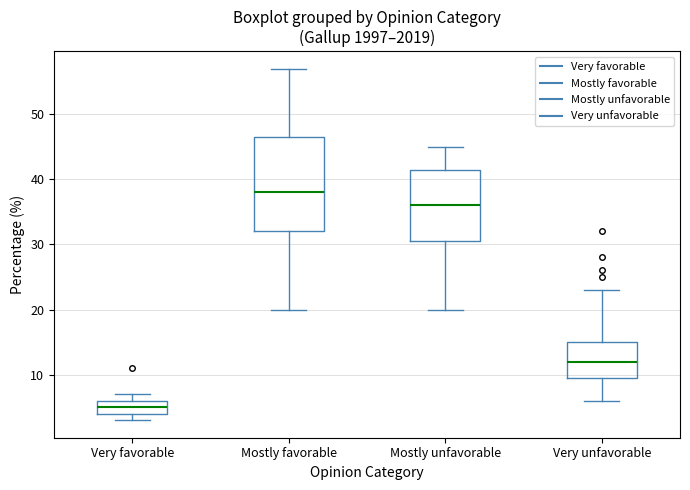

Reading left to right, read every box against the y-axis: the position of its median line, the range the box covers, and the ends of its whiskers. The values are not printed on the chart, so give them approximately, as read against the axis.

Very favorable: median 5, box 4 to 6, whiskers 3 to 7
Mostly favorable: median 38, box 32 to 47, whiskers 20 to 57
Mostly unfavorable: median 36, box 31 to 42, whiskers 20 to 45
Very unfavorable: median 12, box 10 to 15, whiskers 6 to 23